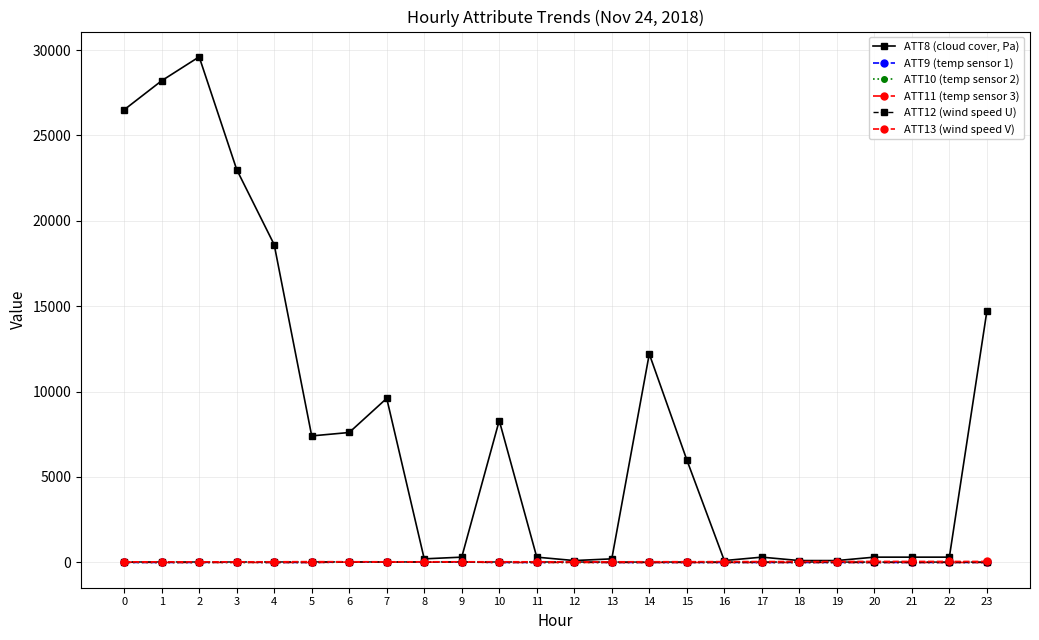

Does the chart have visible grid lines?

Yes